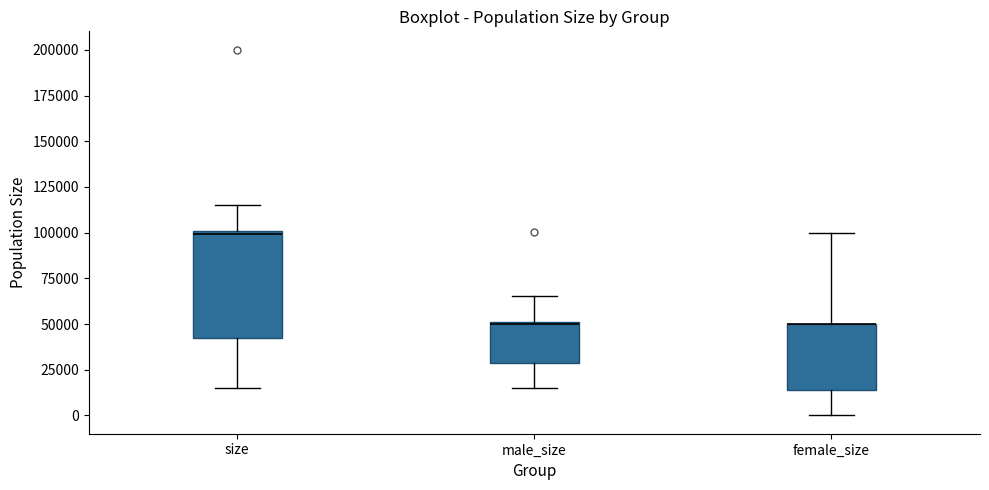

Comparing the boxes themselves (not the whiskers), which one is the tallest?

size